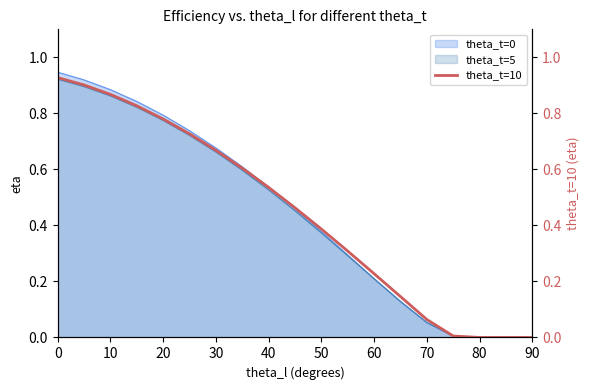

The value of theta_t=0 at 40 is 0.9. True or false?

False